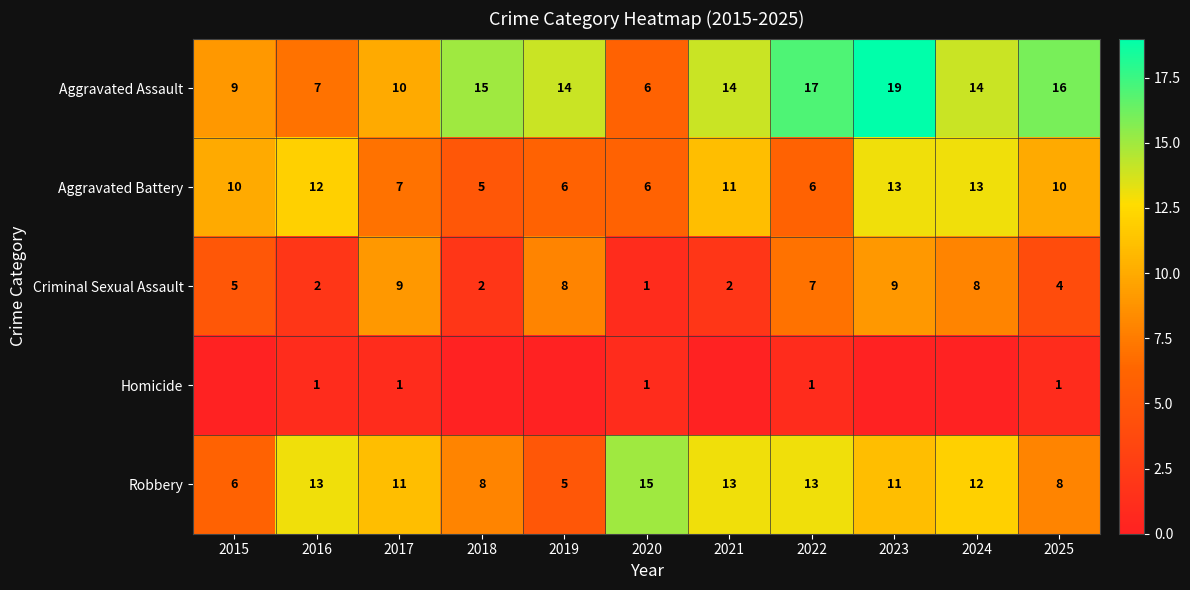

Rank the series at 2016 from lowest to highest value.

Homicide, Criminal Sexual Assault, Aggravated Assault, Aggravated Battery, Robbery